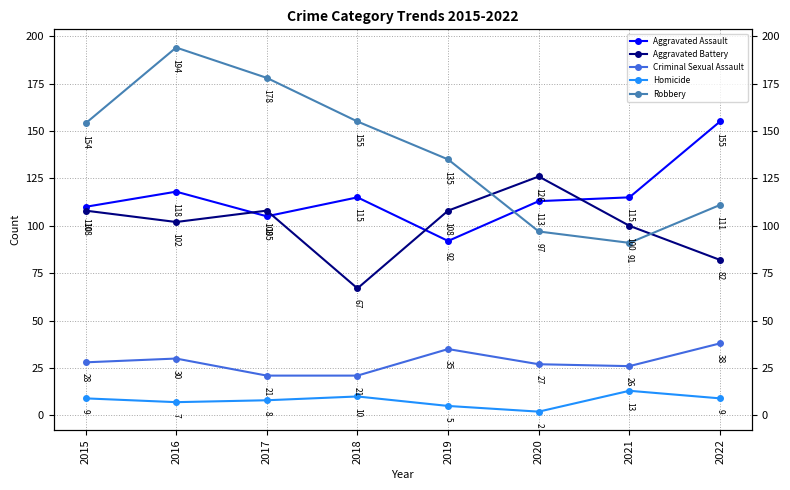

In Homicide, how many points are lower than both neighbors (excluding endpoints)?

2